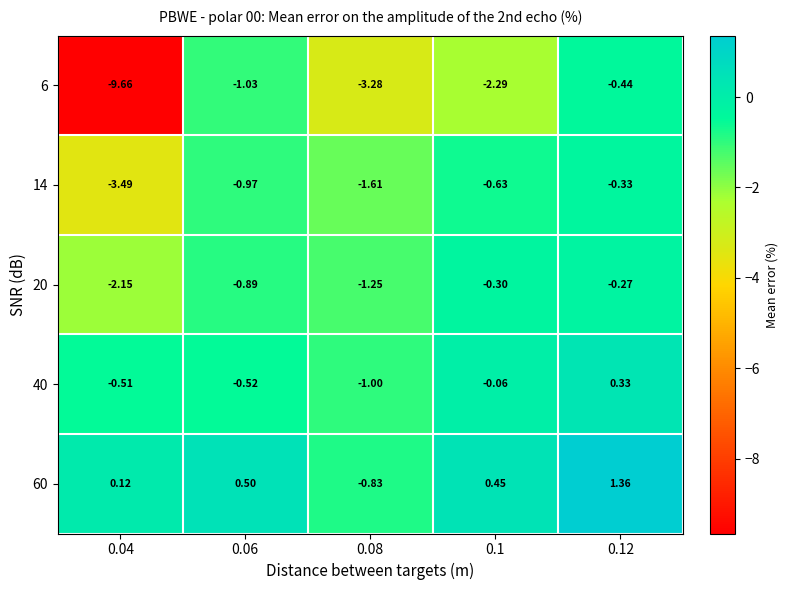

Is the value of 60 at 0.04 greater than the value of 40 at 0.04?

Yes